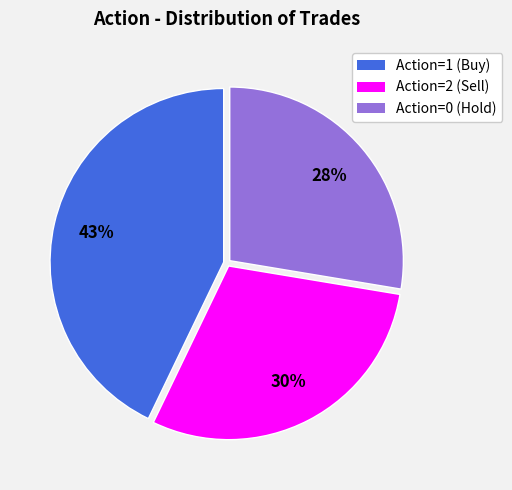

To the nearest percent, what is the average slice percentage?

33%